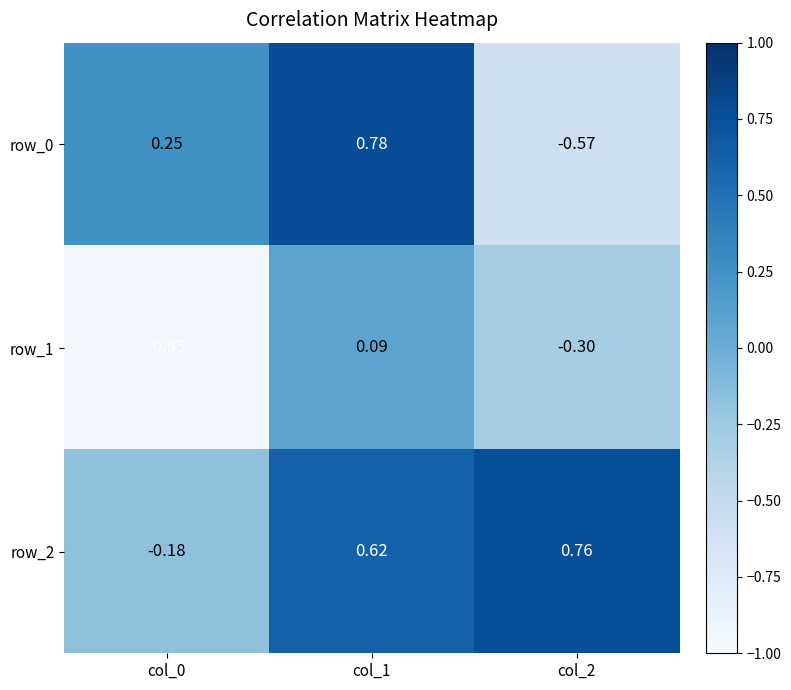

Is the value of row_2 at col_2 greater than the value of row_1 at col_0?

Yes